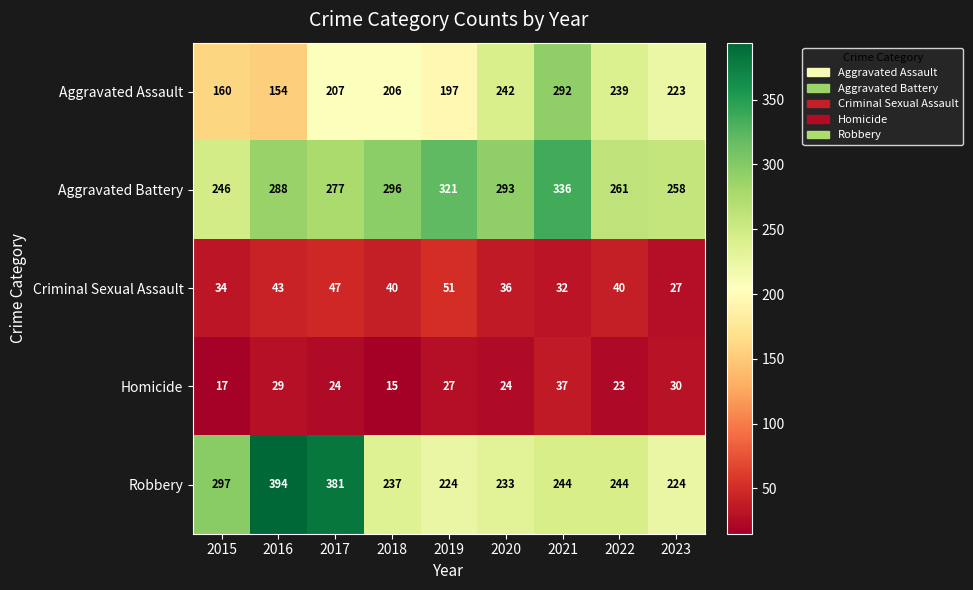

Which series has the widest spread of values?

Robbery